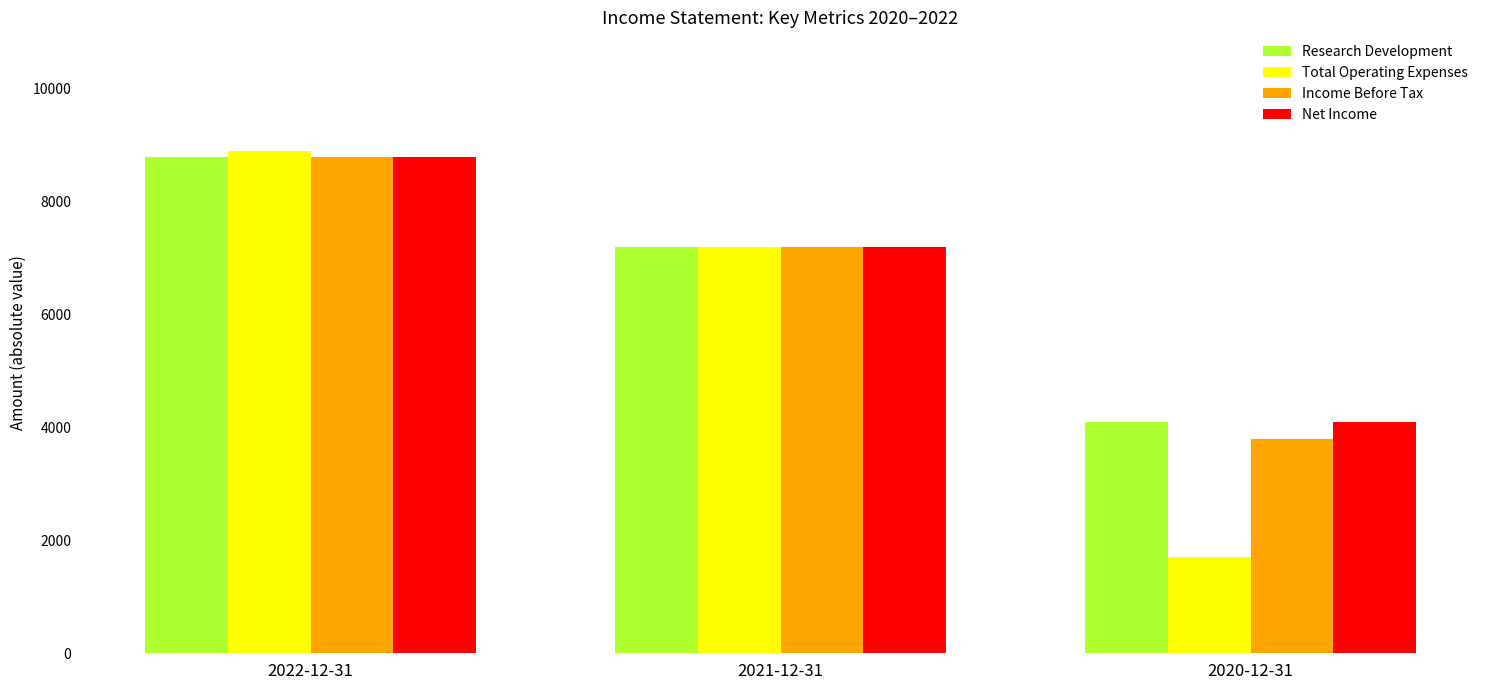

What position from the right is 2022-12-31?

3